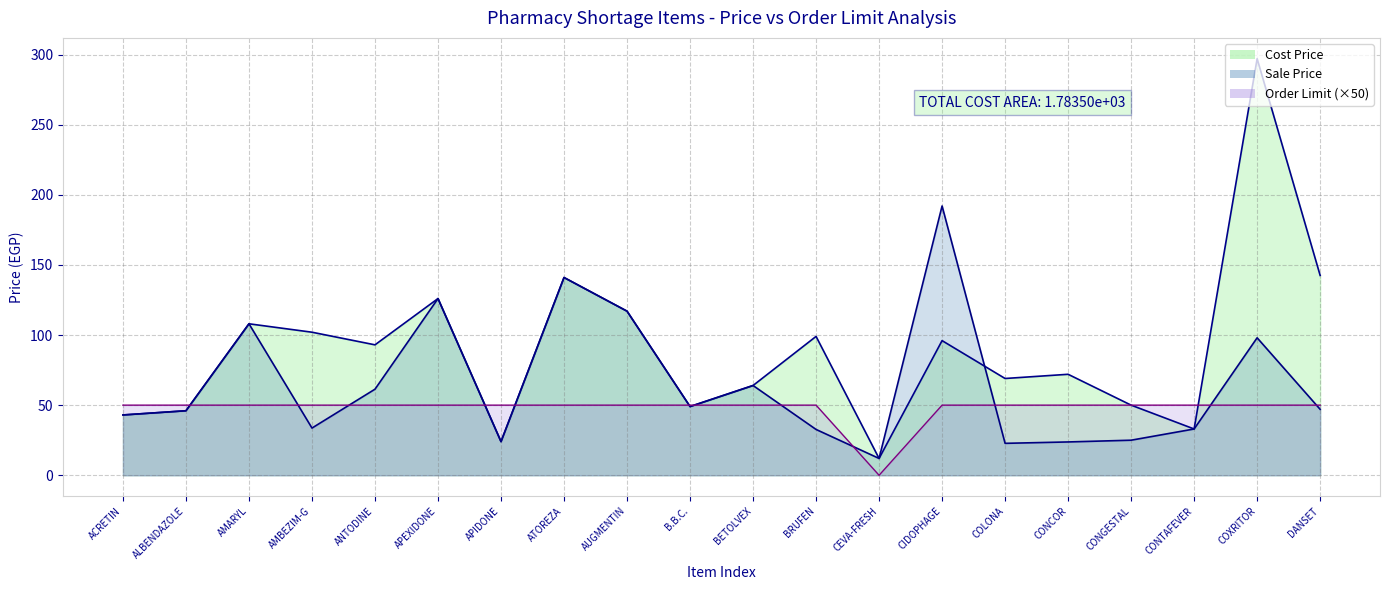

At which category is the sum across all series the highest?

COXRITOR